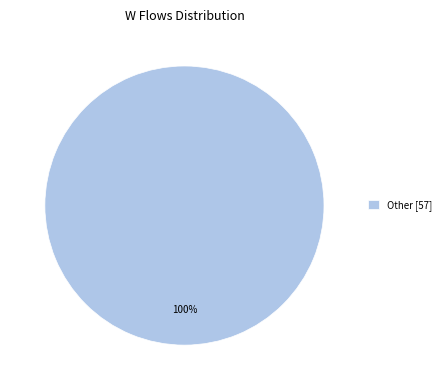

Does any single category account for the majority?

Yes